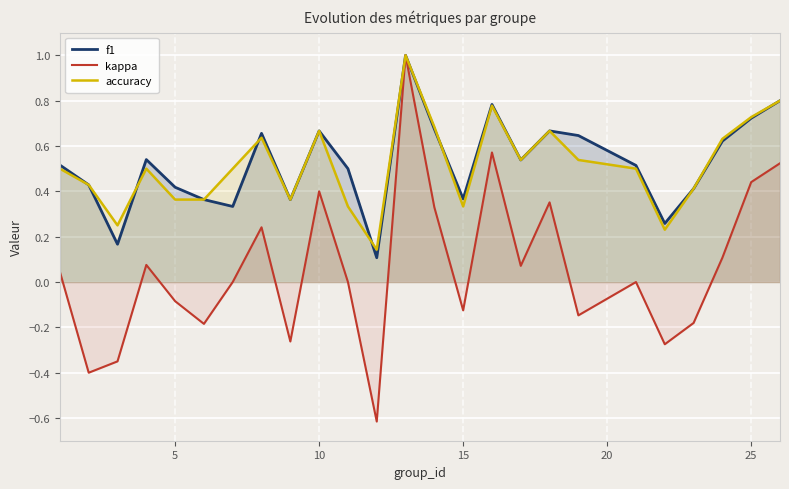

What is the difference between the maximum and minimum values in the accuracy series?

0.9